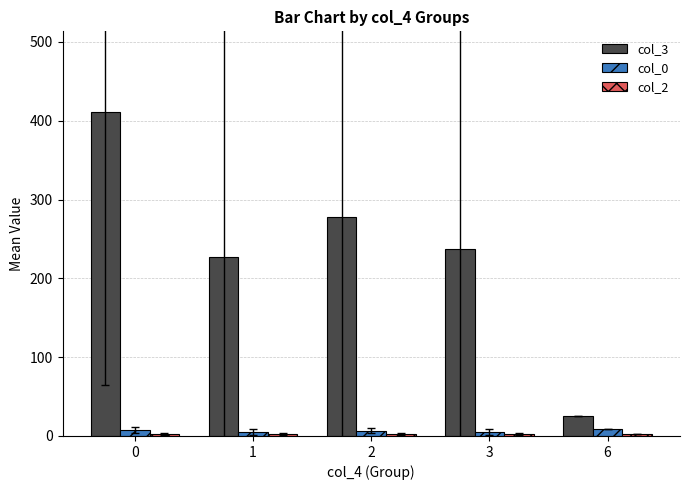

Which series has the largest total across all categories?

col_3